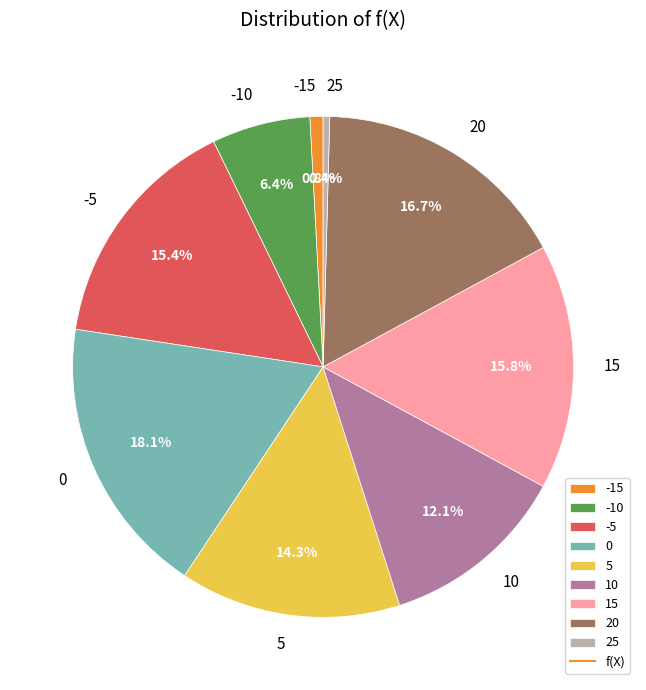

How many slices are in this pie chart?

9